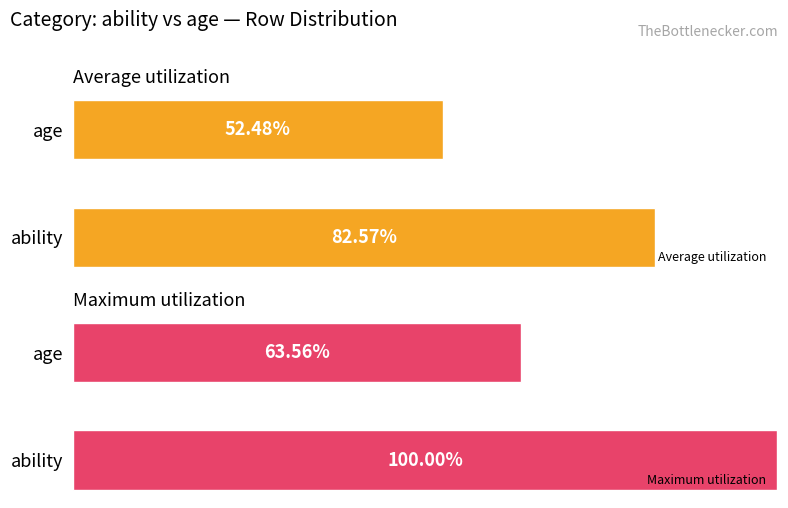

What are all the series names shown in the legend?

Average utilization, Maximum utilization